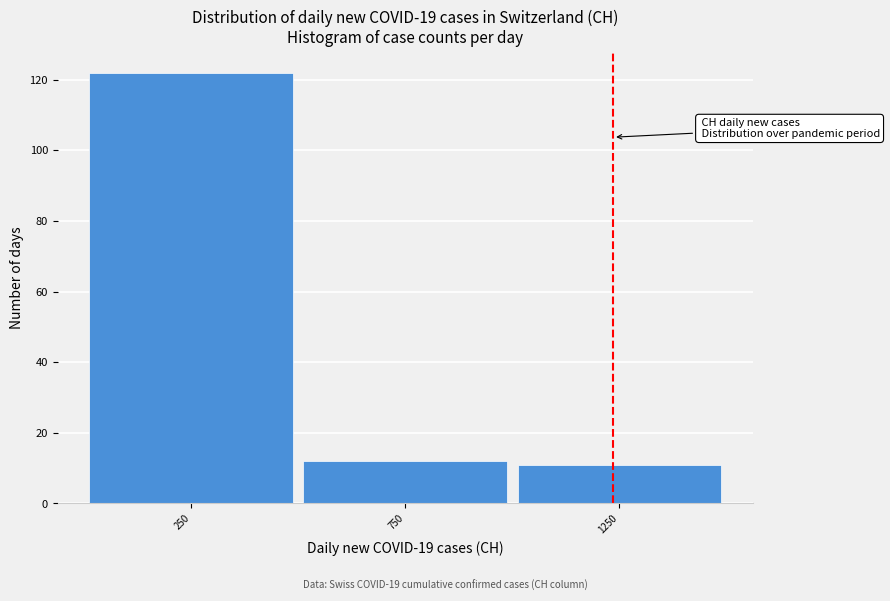

Which range on the x-axis has the tallest bar?

0 to 500